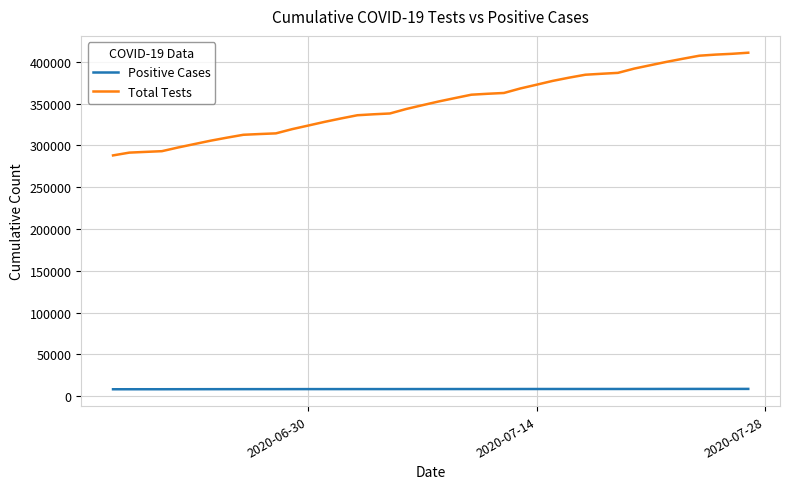

True or false: Positive Cases and Total Tests intersect in this chart.

False